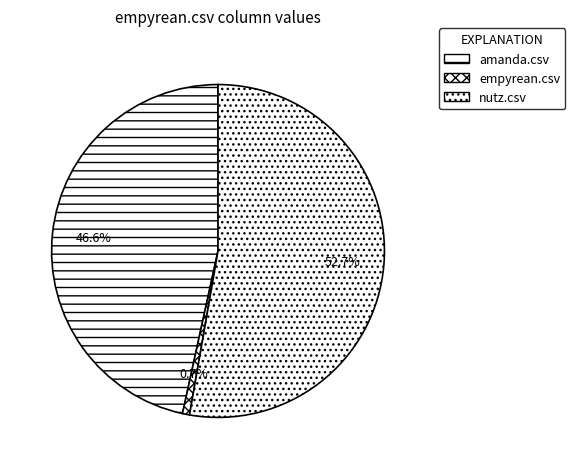

Which has a higher value, nutz.csv or amanda.csv?

nutz.csv